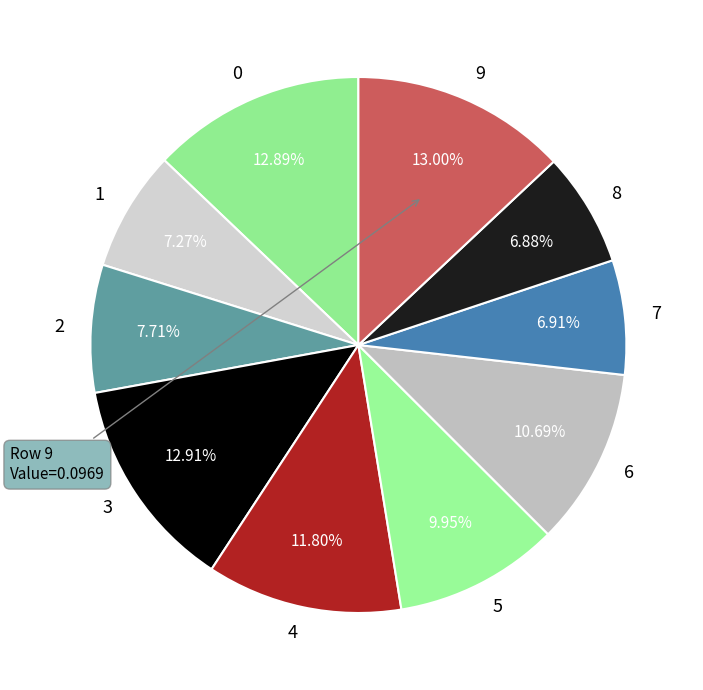

Which has a higher value, 9 or 7?

9